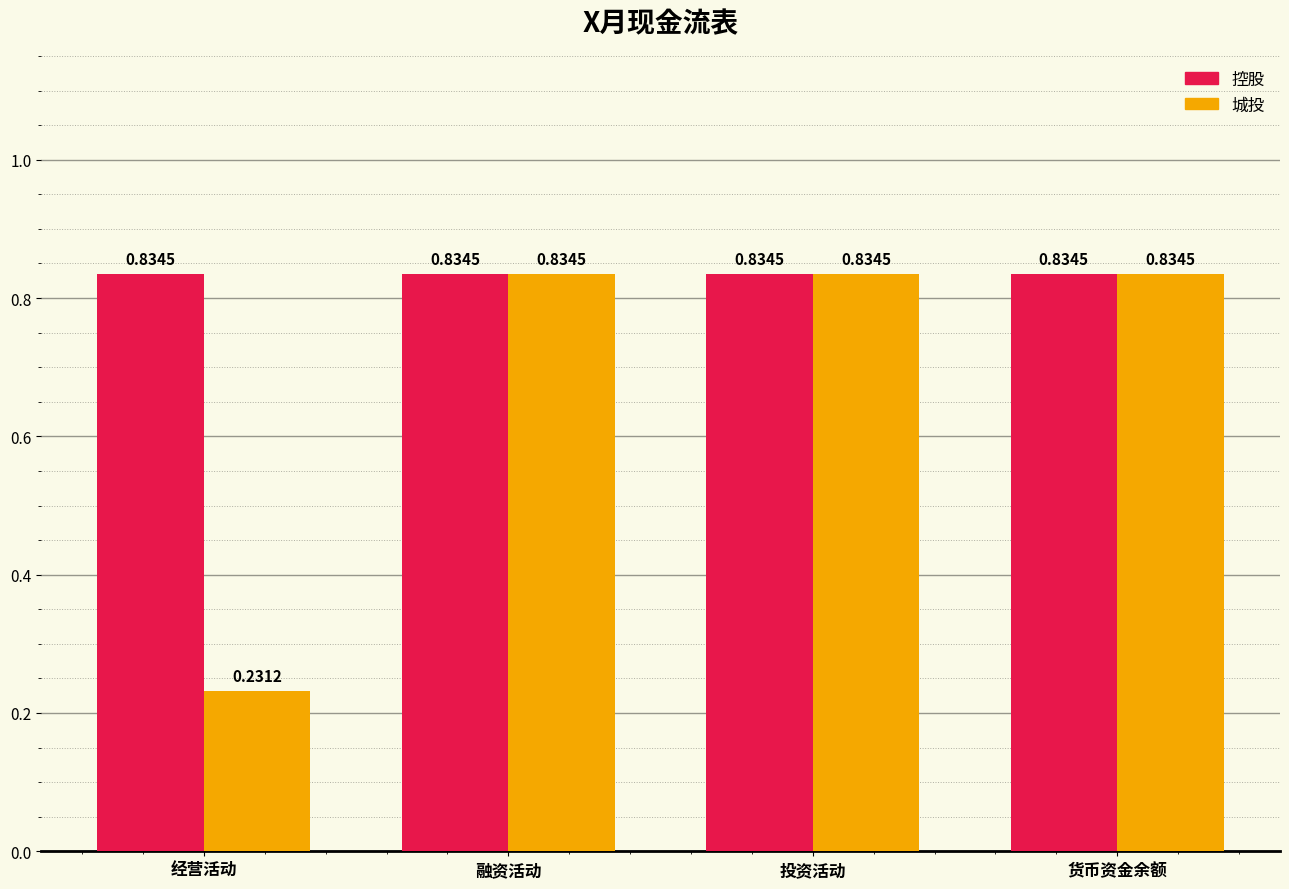

Is the value of 控股 at 经营活动 greater than the value of 城投 at 经营活动?

Yes